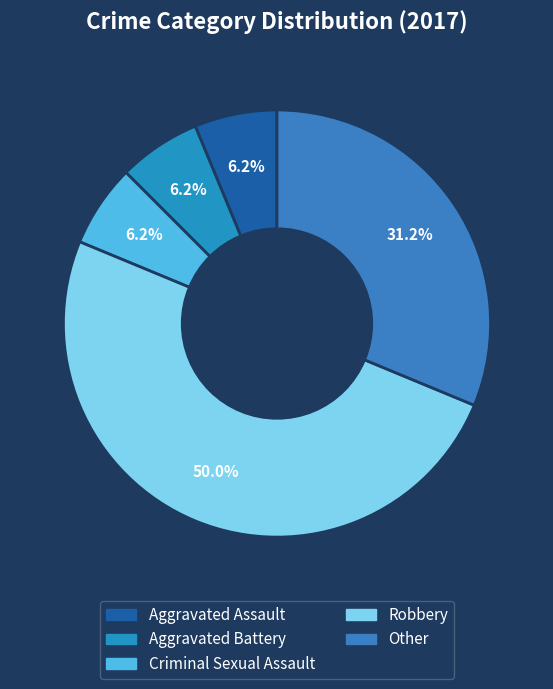

Is the sum of Criminal Sexual Assault and Robbery greater than half?

Yes